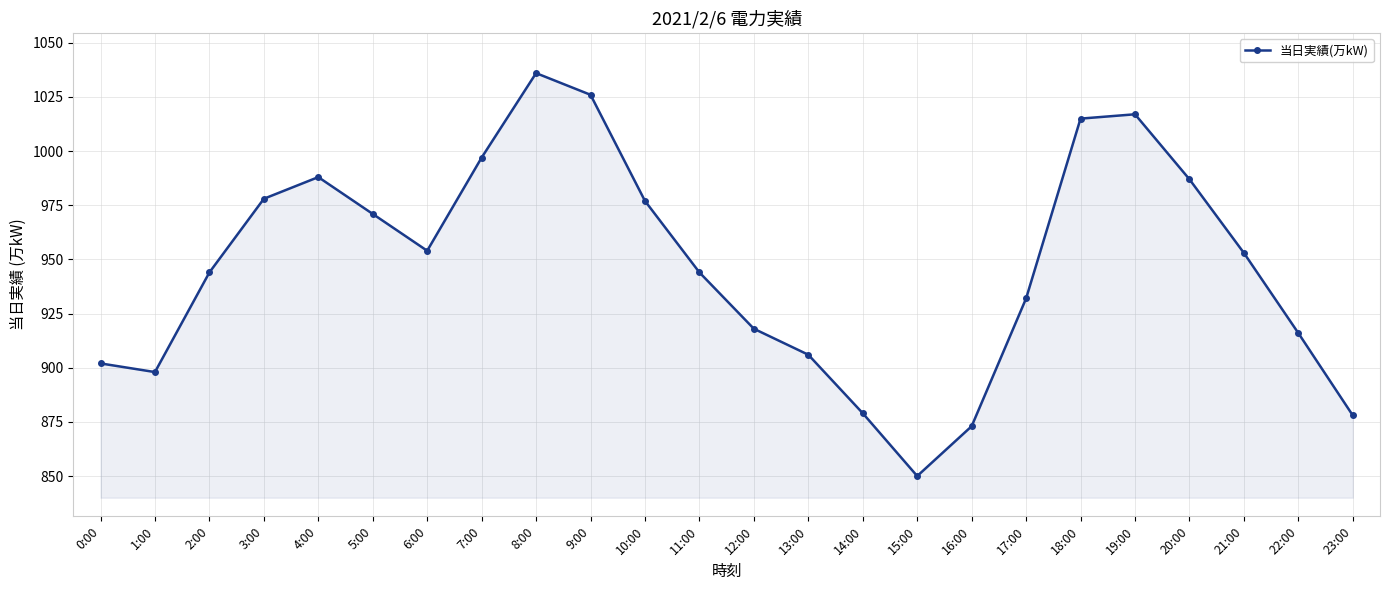

Reading left to right, transcribe all the data shown in this chart.

902	898	944	978	988	971	954	997	1036	1026	977	944	918	906	879	850	873	932	1015	1017	987	953	916	878